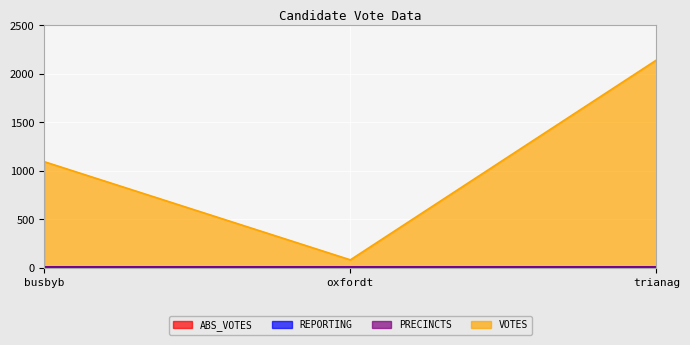

What are all the series names shown in the legend?

ABS_VOTES, REPORTING, PRECINCTS, VOTES